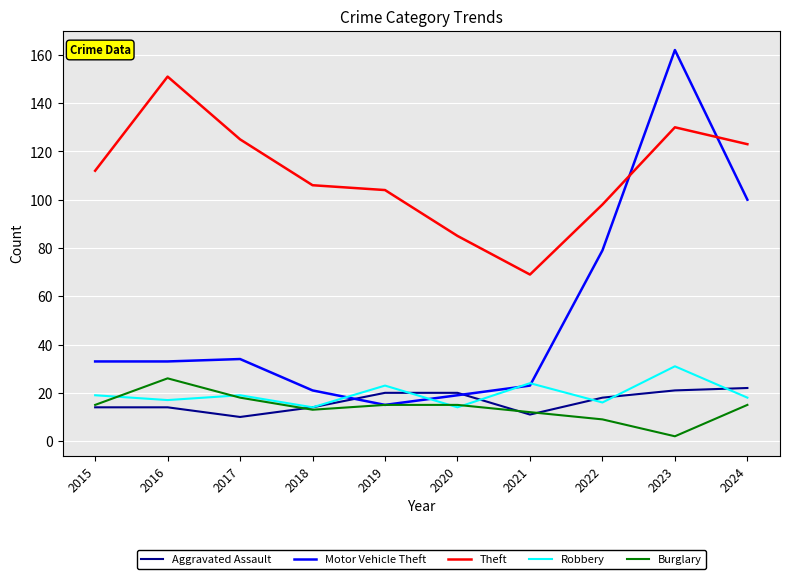

What is the average value of the Aggravated Assault series?

16